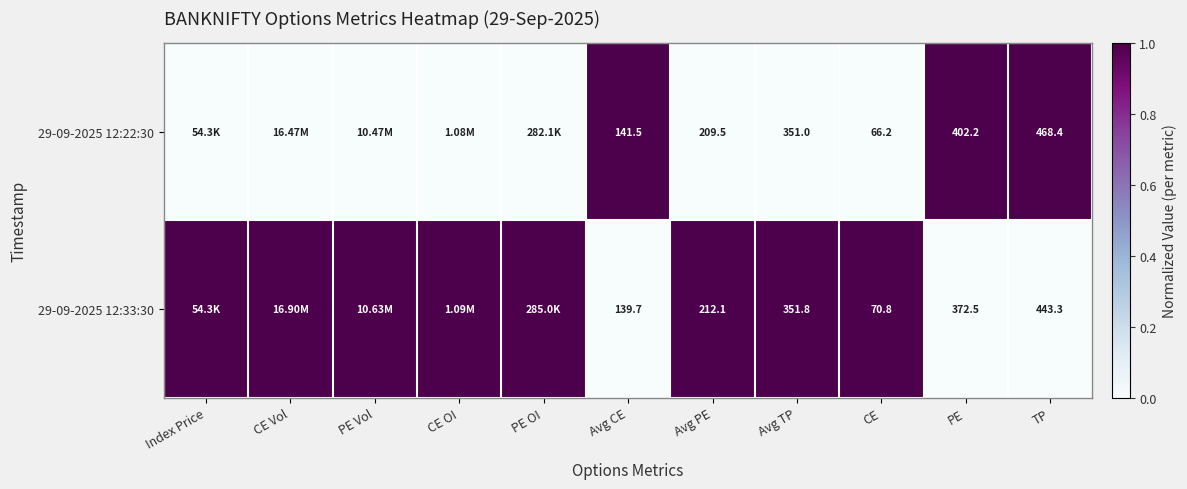

What is the spread (max minus min) of values at TP?

25.1